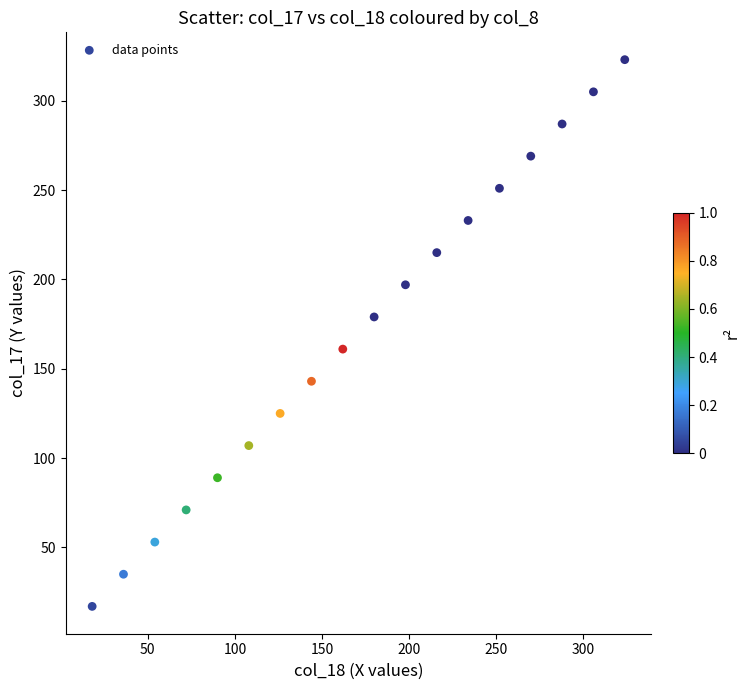

What is the range of Y values (max minus min)?

306